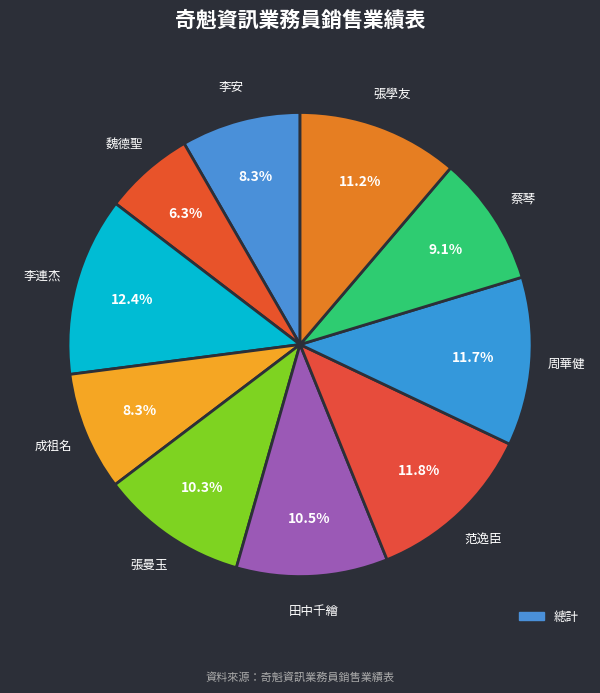

Is there any slice that represents more than half of the pie?

No